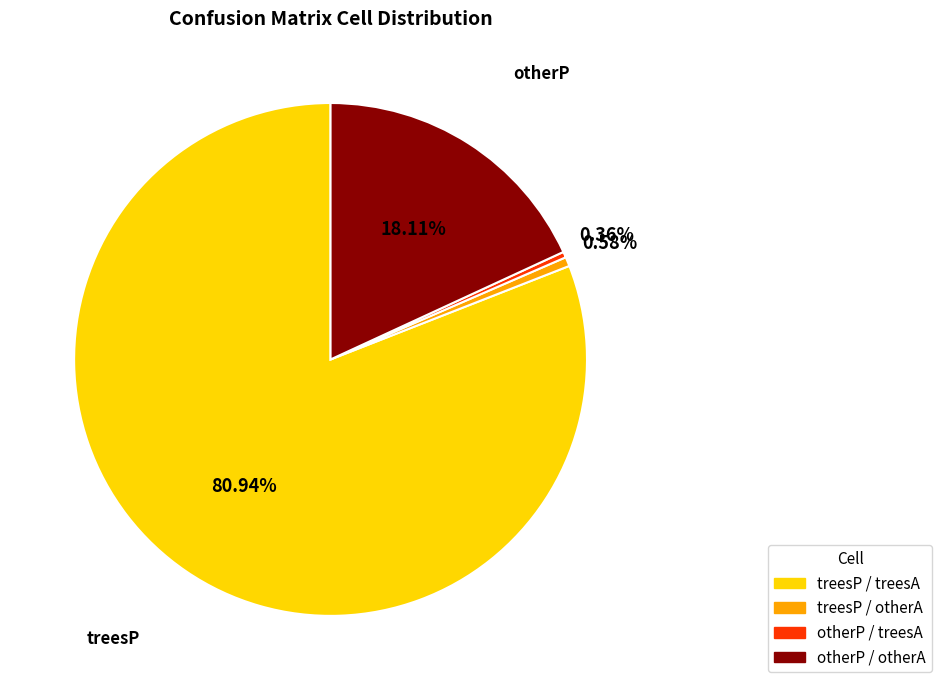

Which has a higher value, treesP / otherA or otherP / otherA?

otherP / otherA